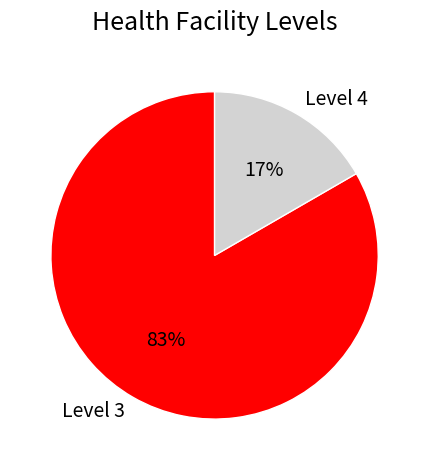

Which has a higher value, Level 4 or Level 3?

Level 3